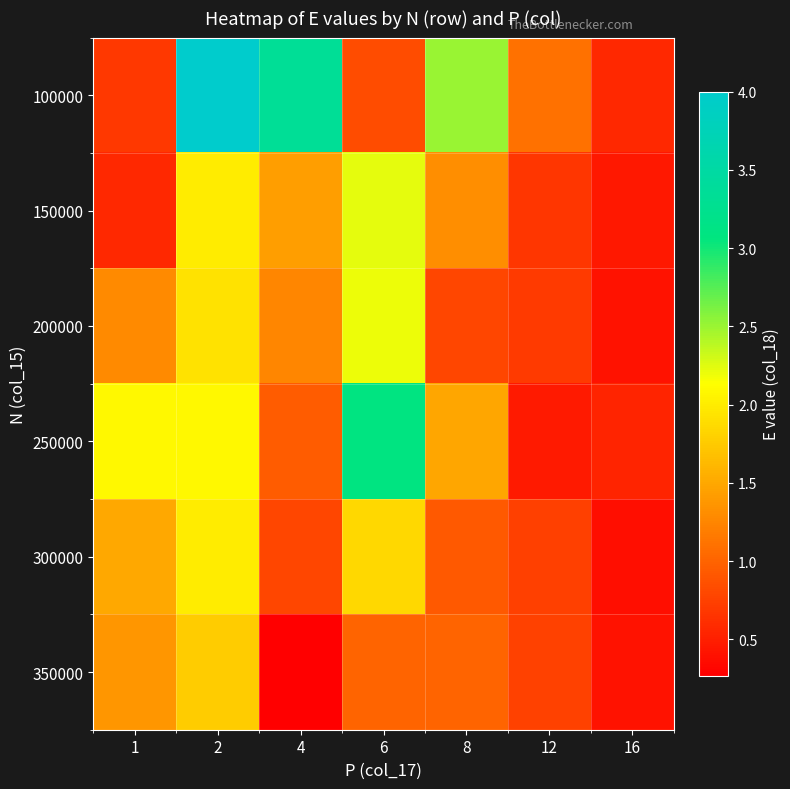

Reading right to left, transcribe all the data shown in this chart.

100000: 16=0.6	12=1.1	8=2.5	6=0.8	4=3.3	2=4.0	1=0.7
150000: 16=0.4	12=0.7	8=1.3	6=2.2	4=1.4	2=2.0	1=0.6
200000: 16=0.4	12=0.7	8=0.8	6=2.2	4=1.2	2=1.9	1=1.3
250000: 16=0.5	12=0.5	8=1.5	6=3.1	4=0.9	2=2.1	1=2.1
300000: 16=0.4	12=0.7	8=0.9	6=1.9	4=0.8	2=2.0	1=1.5
350000: 16=0.4	12=0.8	8=1.0	6=1.0	4=0.3	2=1.8	1=1.4